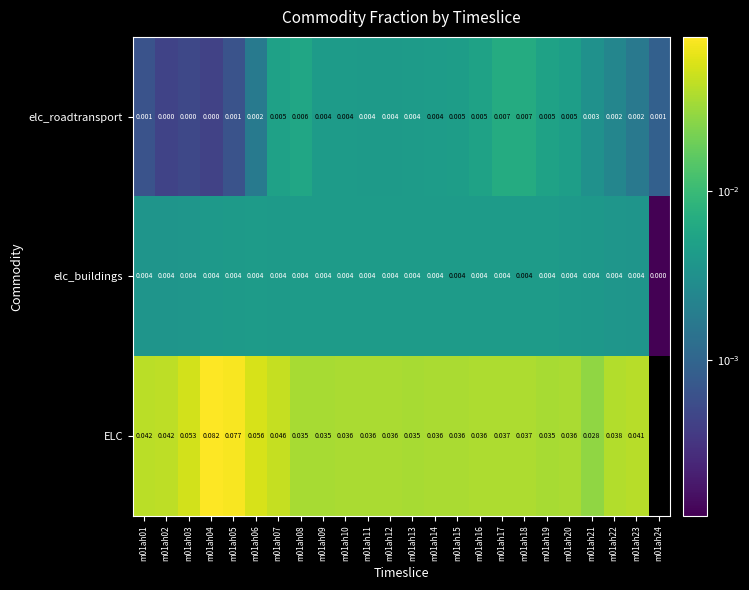

Rank the series at m01ah03 from lowest to highest value.

elc_roadtransport, elc_buildings, ELC